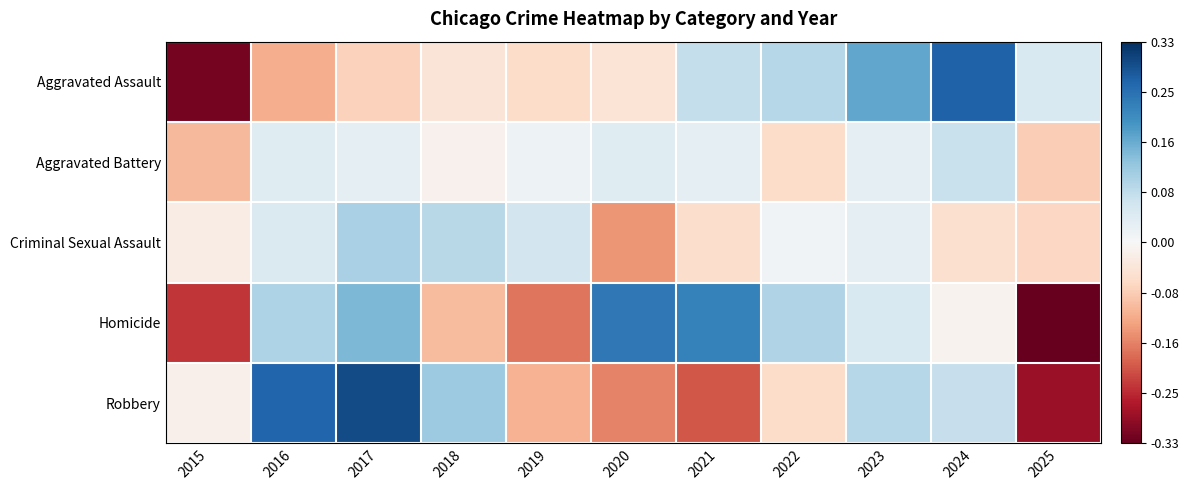

Which series has the widest spread of values?

Aggravated Assault